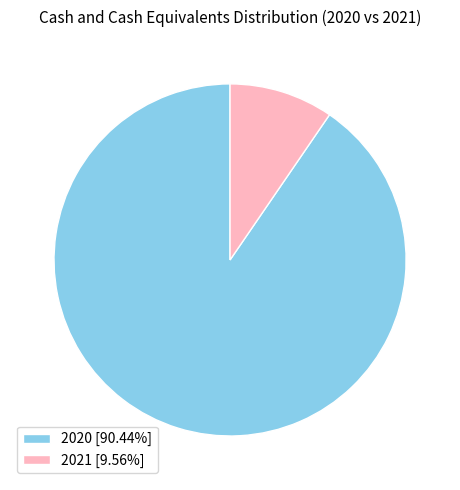

What is the largest slice in the pie chart?

2020